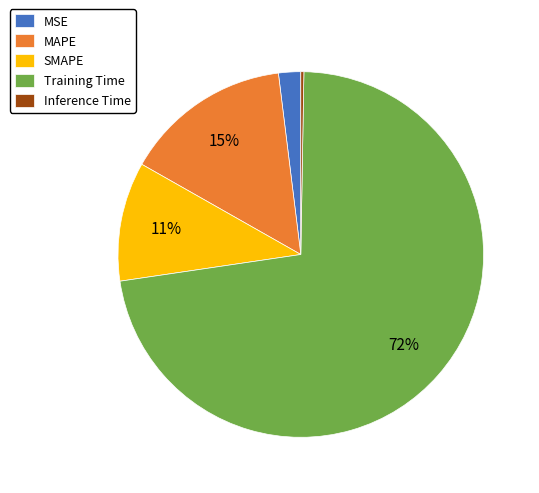

Which slice is the largest?

Training Time